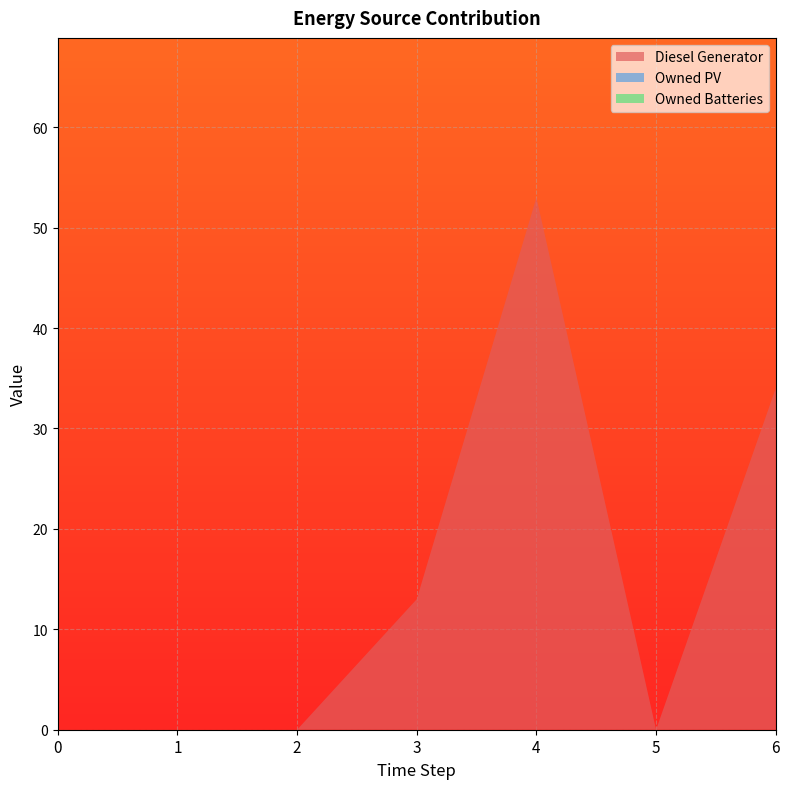

Reading left to right, what are all the values shown in this chart?

Diesel Generator: 0	0	0	13	53	0	34
Owned PV: 0	0	0	0	0	0	0
Owned Batteries: 0	0	0	0	0	0	0